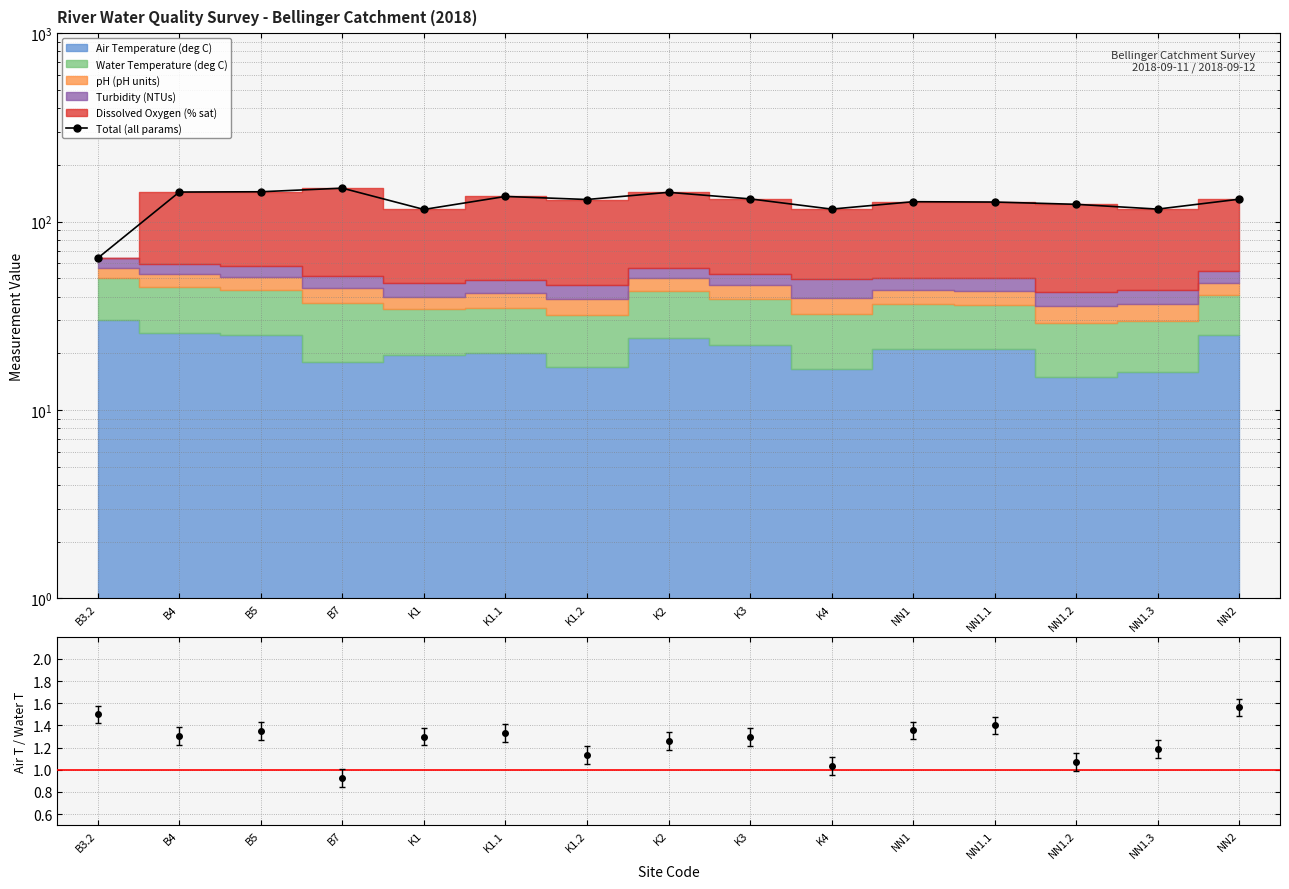

What is the label of the 15th point from the right?

B3.2